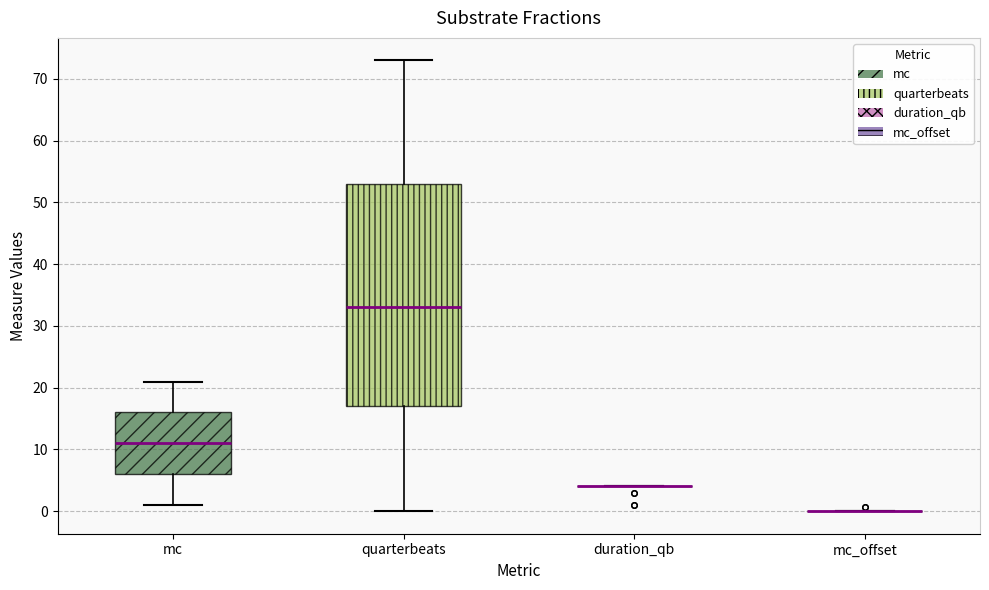

Reading left to right, read every box against the y-axis: the position of its median line, the range the box covers, and the ends of its whiskers. The values are not printed on the chart, so give them approximately, as read against the axis.

mc: median 11, box 6 to 16, whiskers 1 to 21
quarterbeats: median 33, box 17 to 53, whiskers 0 to 73
duration_qb: box collapsed to a line at 4, whiskers 4 to 4
mc_offset: box collapsed to a line at 0, whiskers 0 to 0